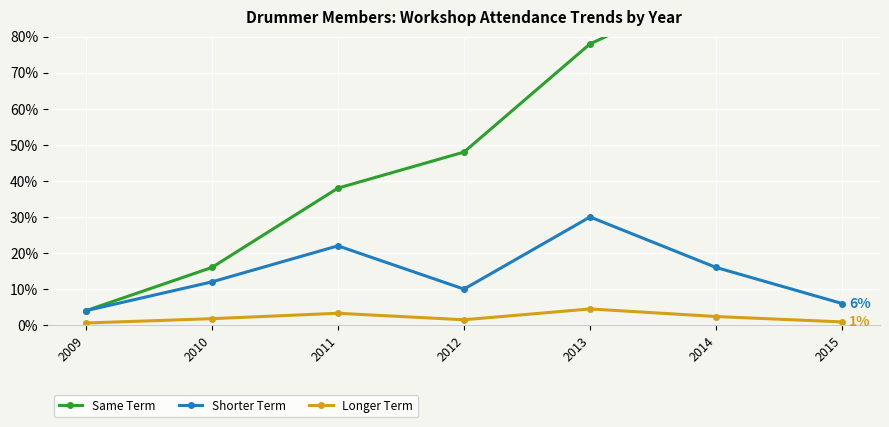

Reading left to right, list all the values displayed in this chart.

Same Term: 2009=4.0	2010=16.0	2011=38.0	2012=48.0	2013=78.0	2014=94.0	2015=100.0
Shorter Term: 2009=4.0	2010=12.0	2011=22.0	2012=10.0	2013=30.0	2014=16.0	2015=6.0
Longer Term: 2009=0.6	2010=1.8	2011=3.3	2012=1.5	2013=4.5	2014=2.4	2015=0.9